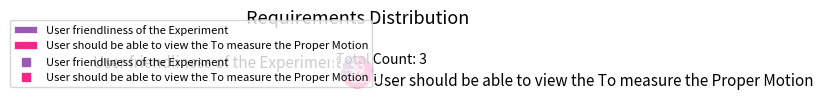

How many slices are in this pie chart?

2